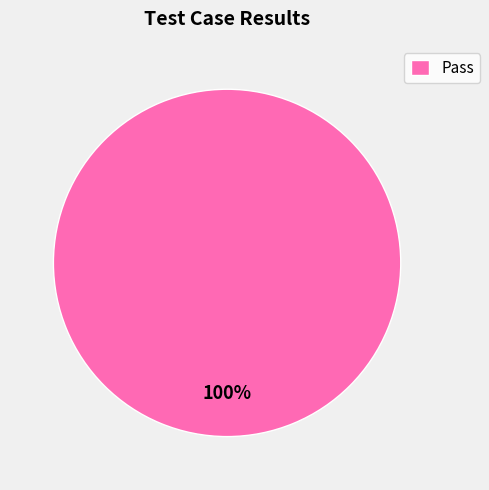

Count the number of slices in the pie.

1